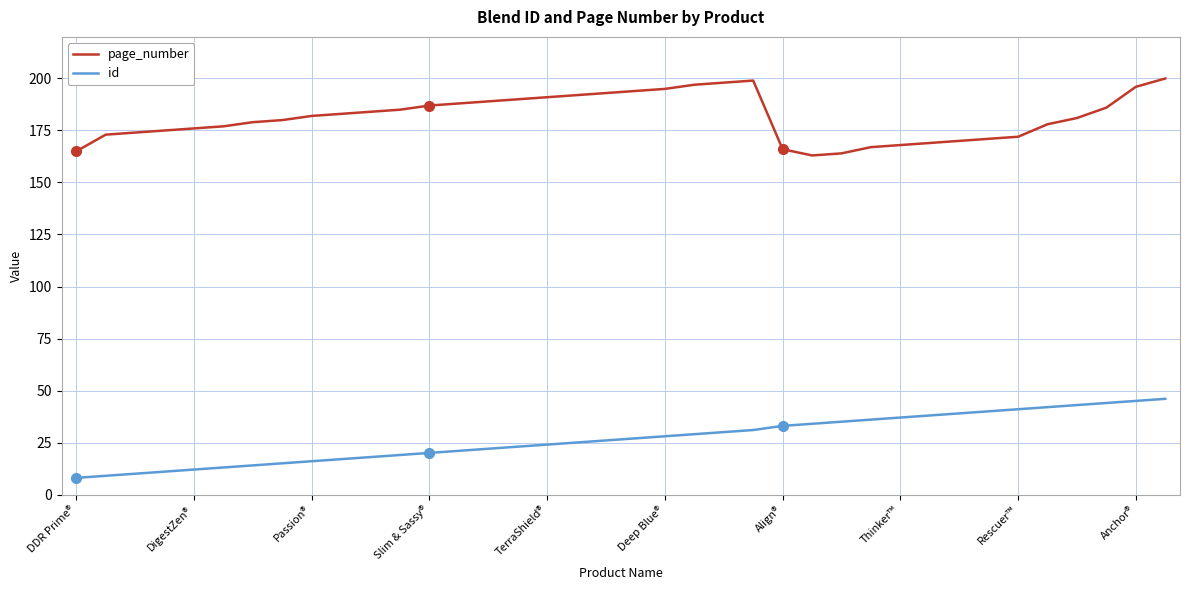

True or false: page_number and id cross at least once.

False